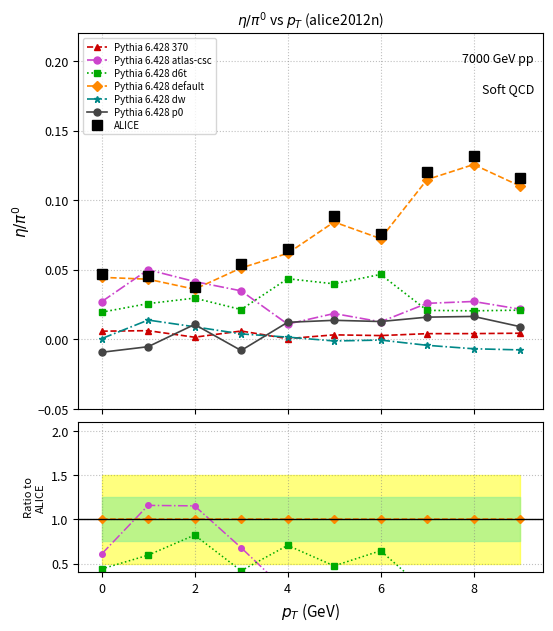

The Pythia 6.428 p0 series shows 0.0 at 8. True or false?

True